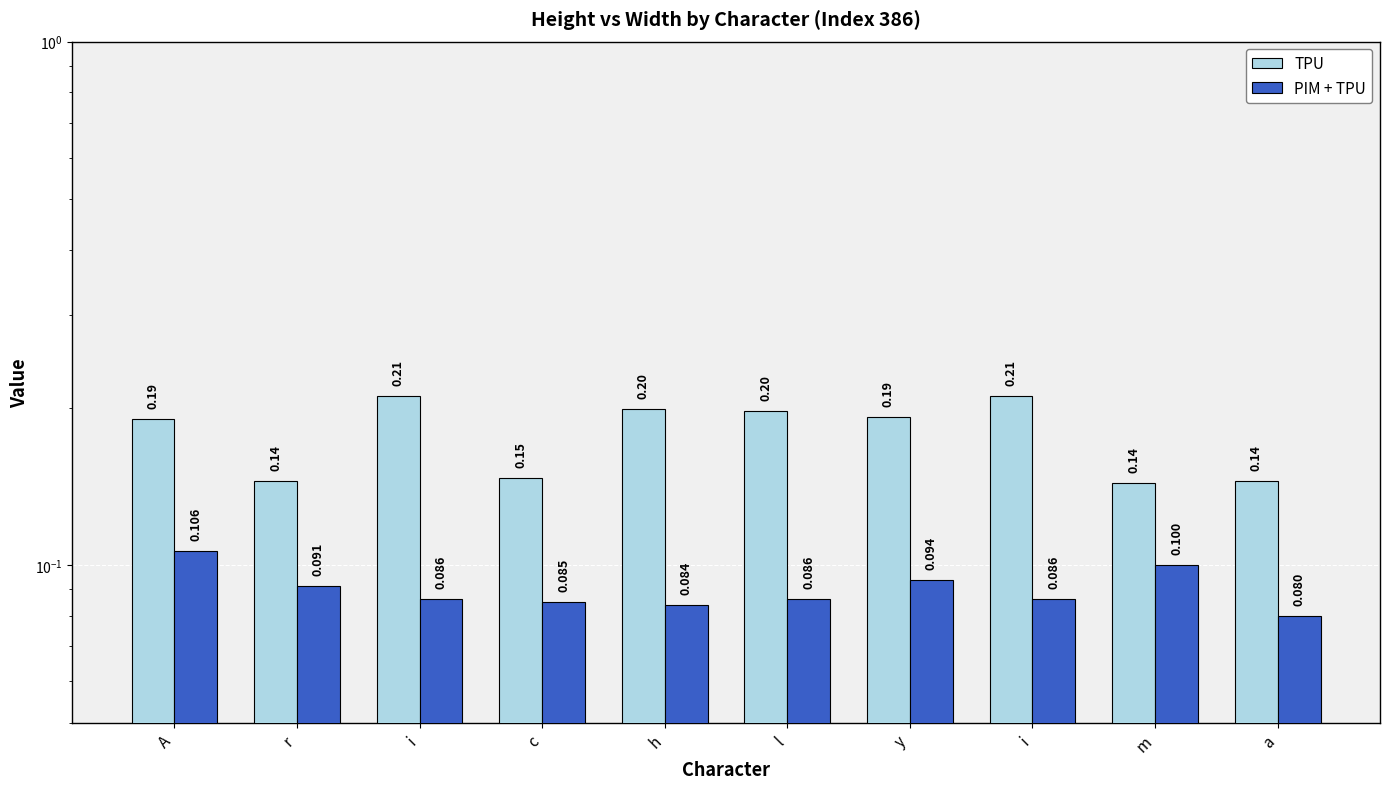

What is the sum of all PIM + TPU values?

0.9